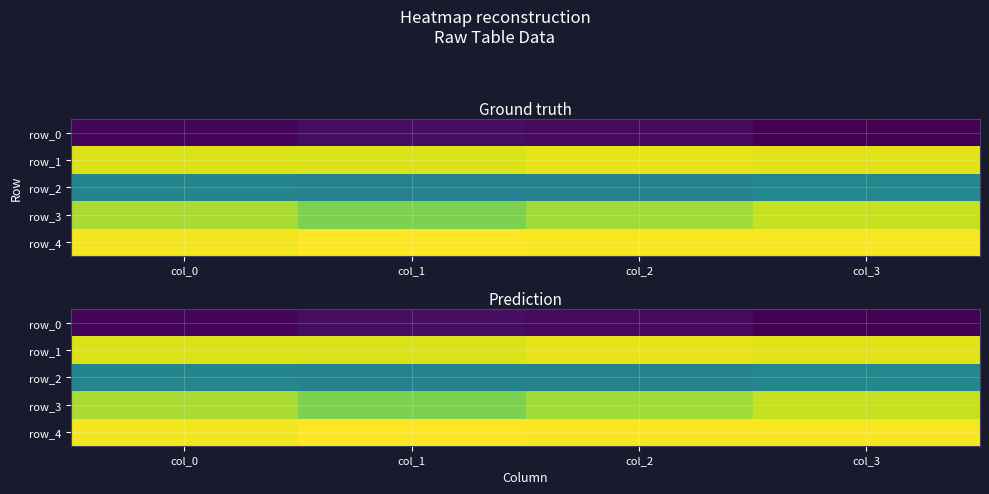

What is the spread (max minus min) of values at col_3?

0.2